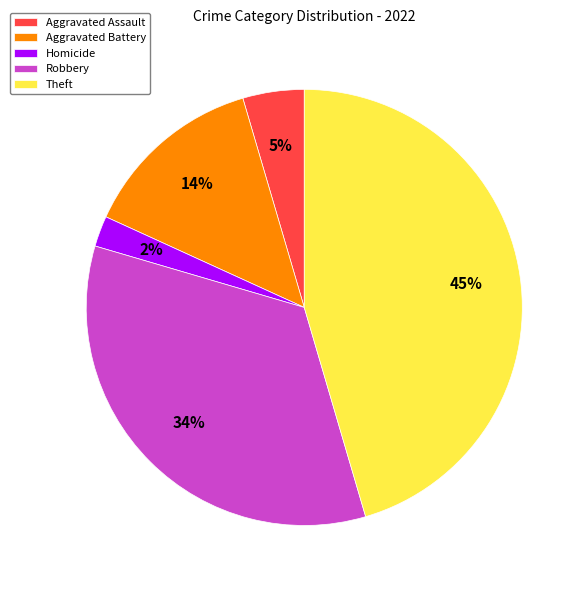

To the nearest percent, what is the combined percentage of Theft and Aggravated Assault?

50%